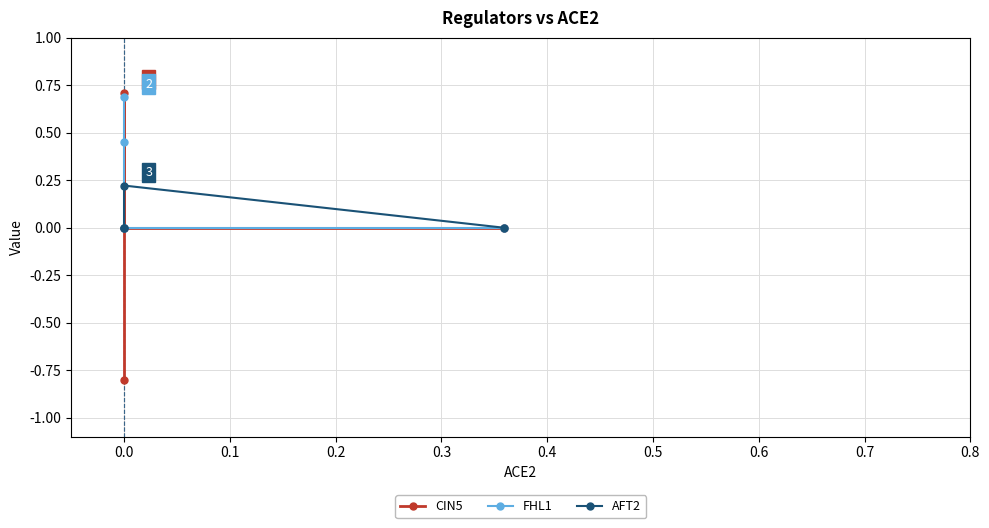

What is the difference between the maximum and minimum values in the FHL1 series?

0.7